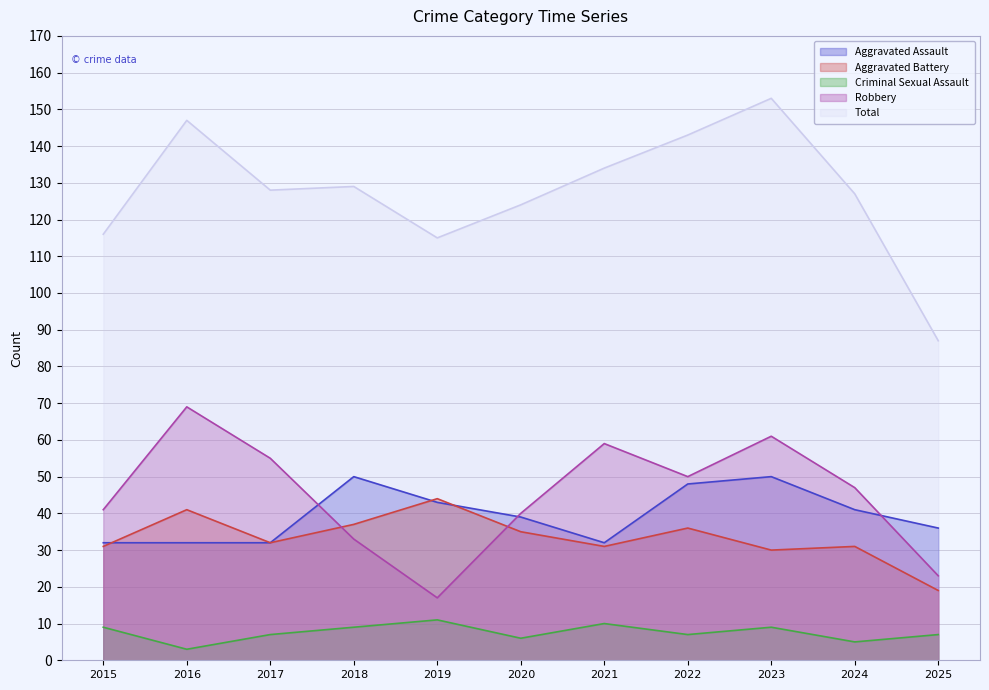

What is the difference between the maximum and second lowest values in the Aggravated Battery series?

14